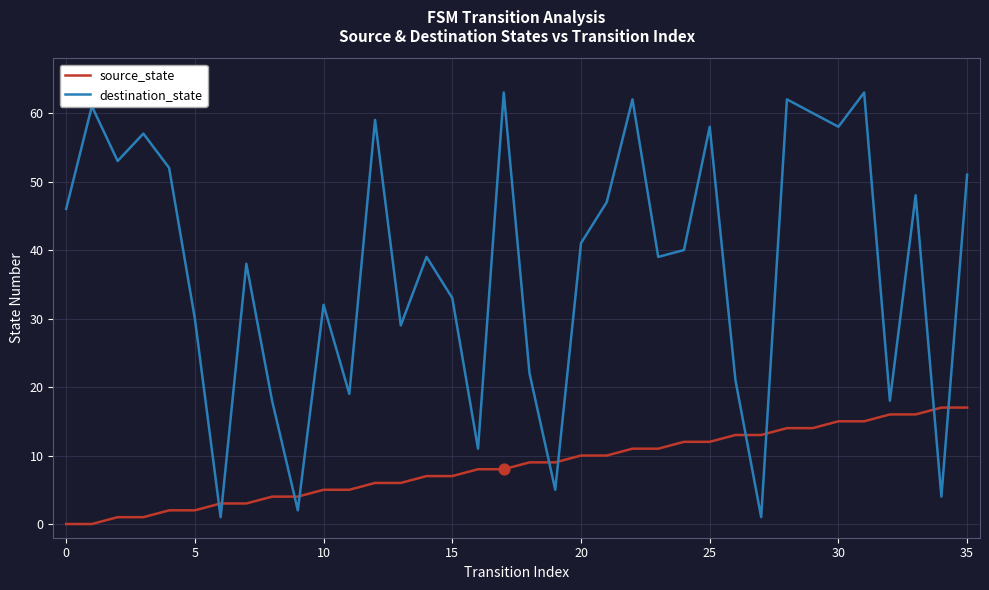

What are all the series names shown in the legend?

source_state, destination_state